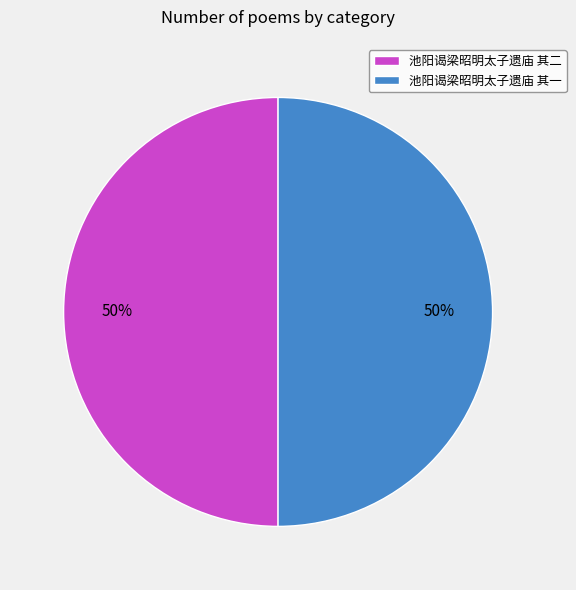

Is the sum of 池阳谒梁昭明太子遗庙 其二 and 池阳谒梁昭明太子遗庙 其一 greater than half?

Yes